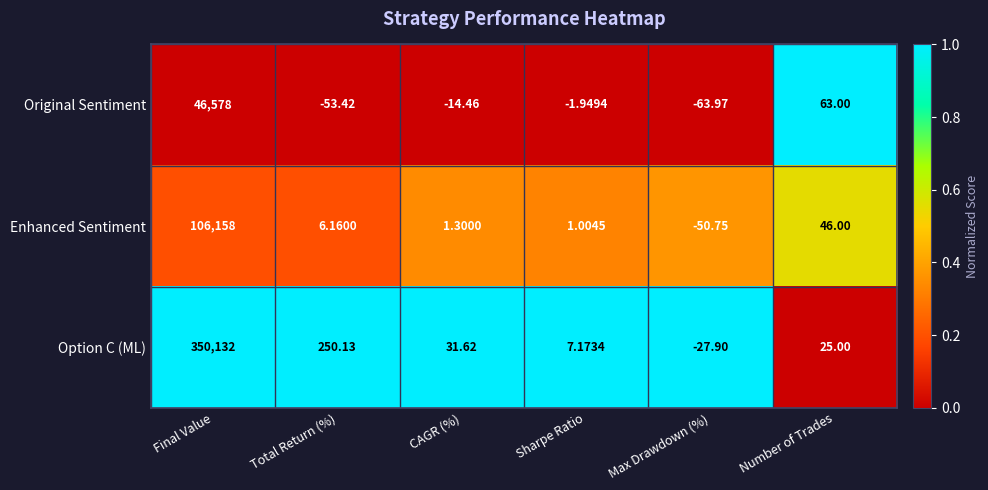

Is the value of Option C (ML) at Max Drawdown (%) greater than the value of Original Sentiment at Final Value?

No